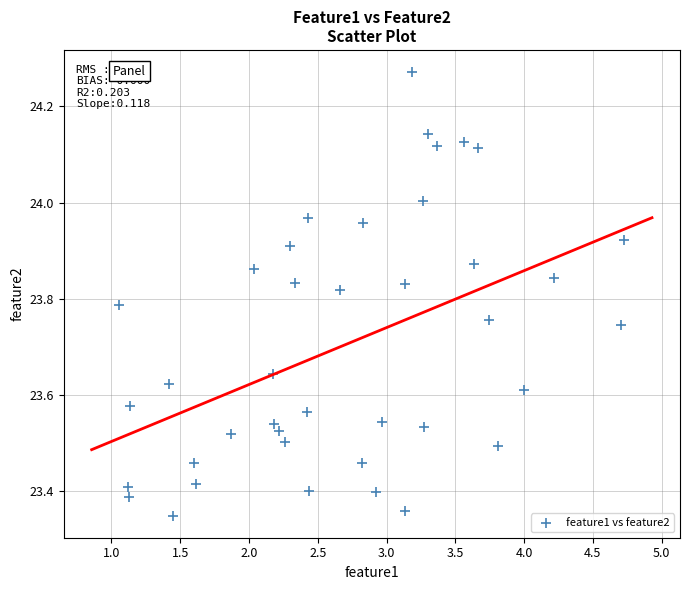

What is the range of Y values (max minus min)?

0.9